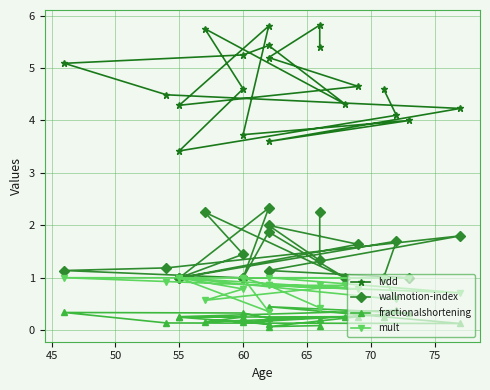

In wallmotion-index, how many points are lower than both neighbors (excluding endpoints)?

5